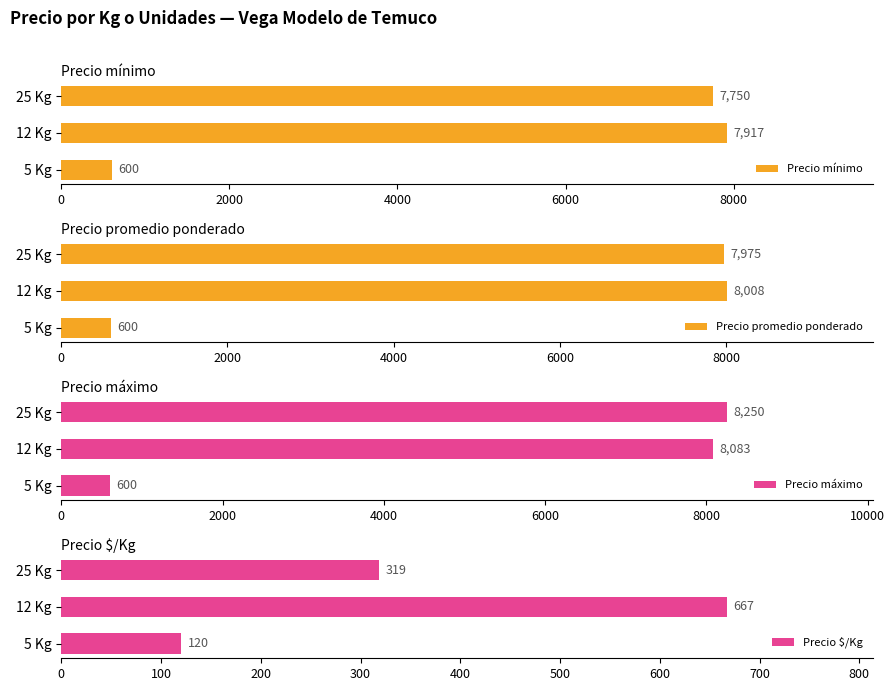

The value of Precio promedio ponderado at 2000 is 5305. True or false?

False